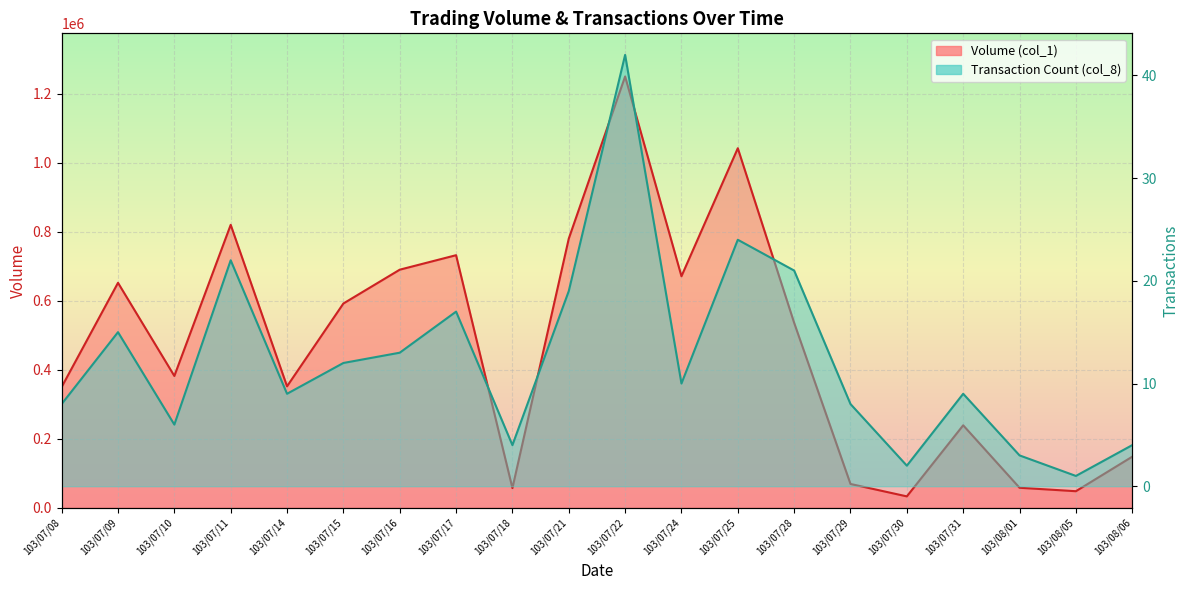

Rank the categories by Transaction Count (col_8) value from highest to lowest.

103/07/22, 103/07/25, 103/07/11, 103/07/28, 103/07/21, 103/07/17, 103/07/09, 103/07/16, 103/07/15, 103/07/24, 103/07/14, 103/07/31, 103/07/08, 103/07/29, 103/07/10, 103/07/18, 103/08/06, 103/08/01, 103/07/30, 103/08/05